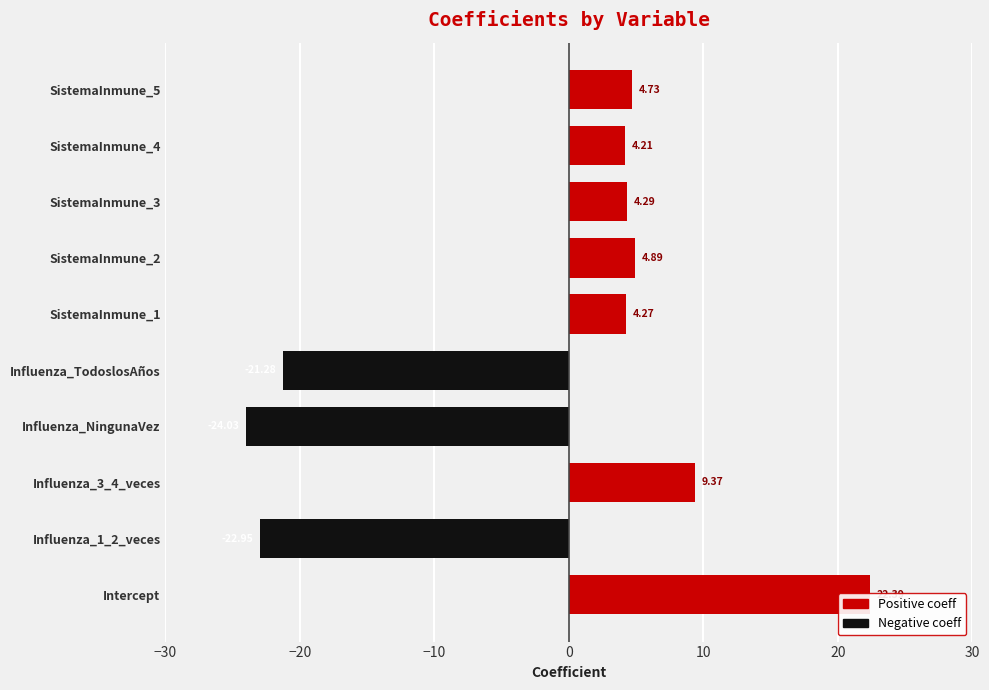

Is the value of Negative coeff at SistemaInmune_5 greater than the value of Positive coeff at SistemaInmune_1?

No